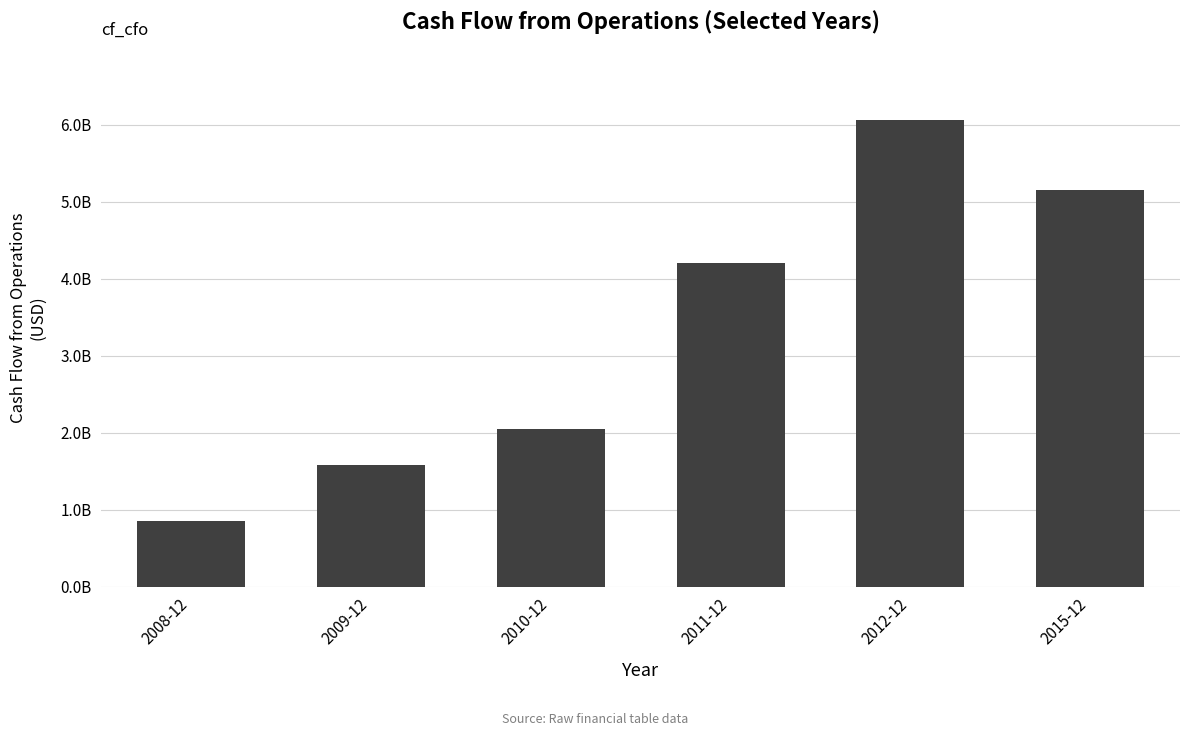

What is the average value?

3315119833